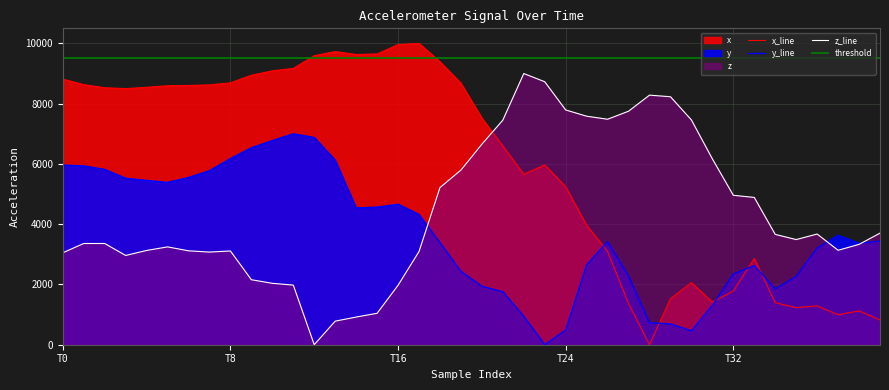

True or false: y has more than 1 interior local peaks.

True